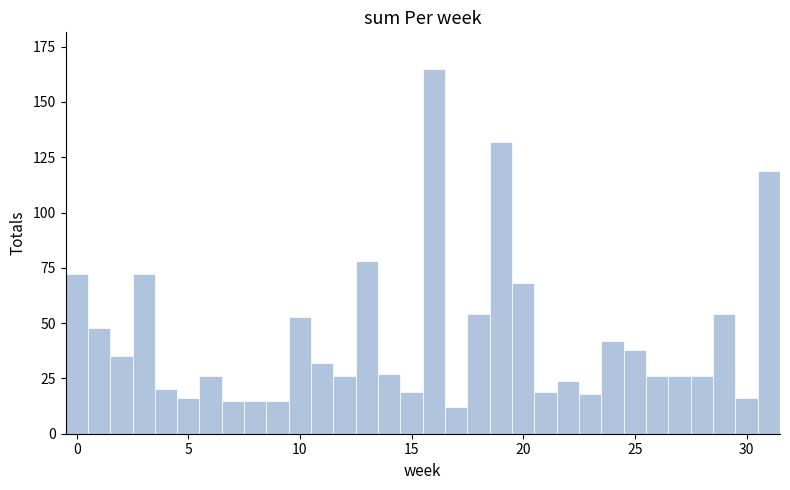

Read against the x-axis, roughly where is the centre of the tallest bar?

16.0